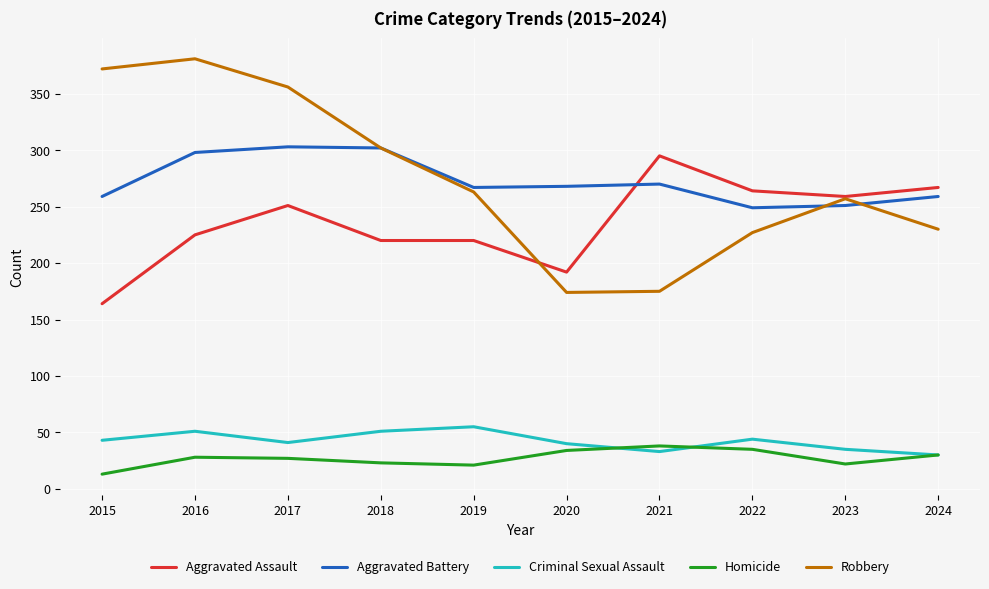

What is the minimum value for Aggravated Assault?

164